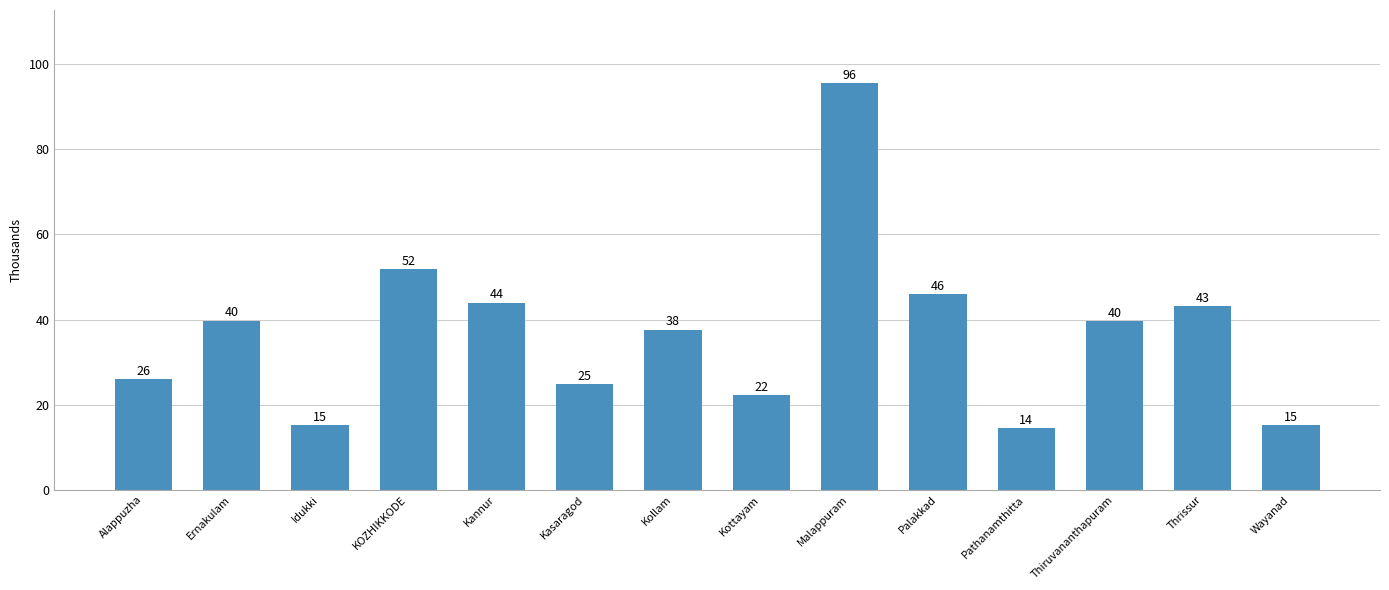

How many bars are there in total?

14